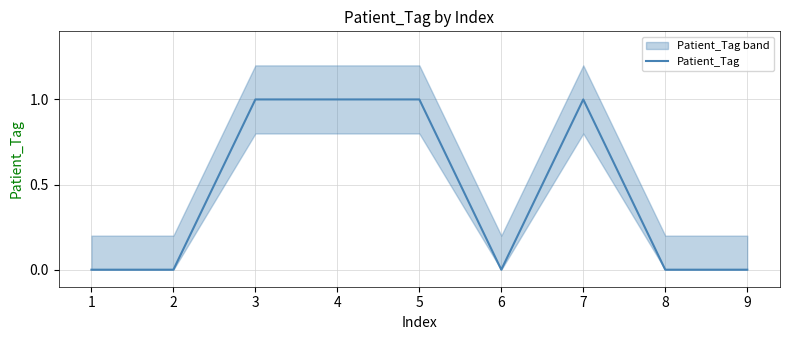

At which category does the chart reach its minimum across all series?

1